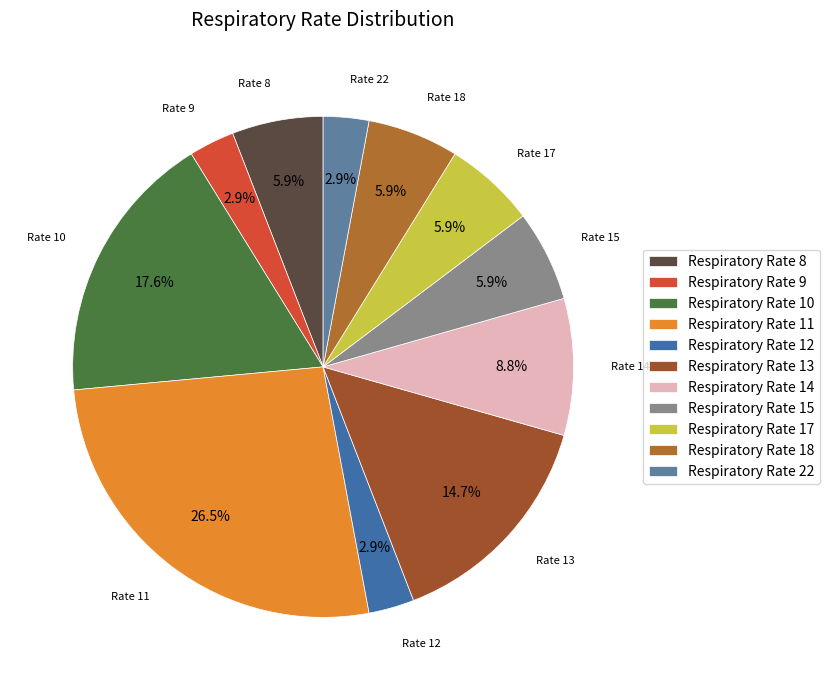

Count the number of slices in the pie.

11